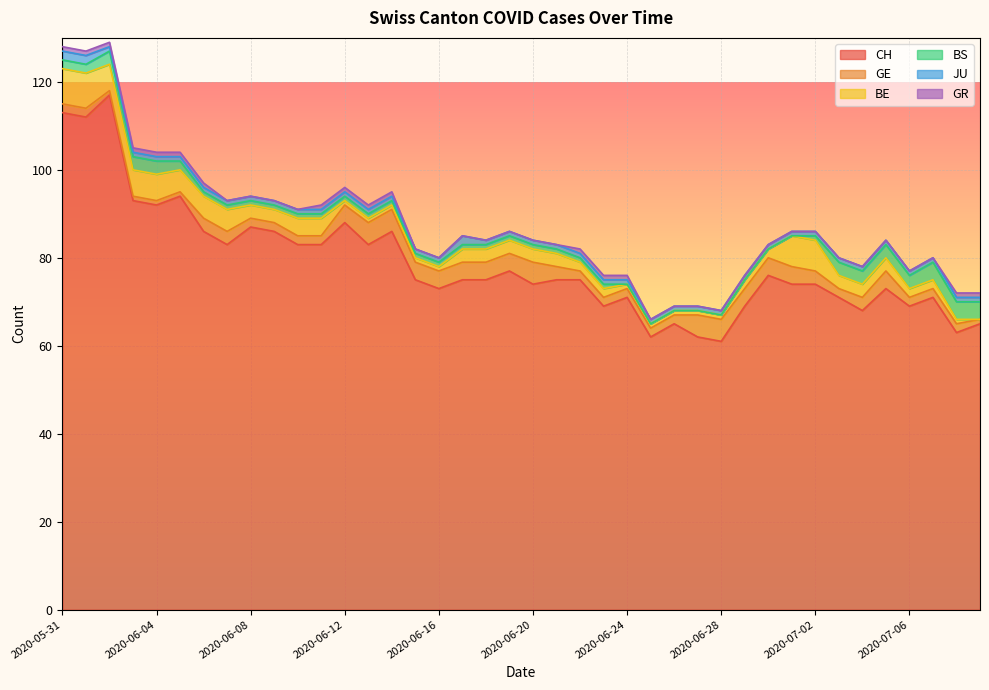

Reading left to right, what are all the values shown in this chart?

CH: 2020-05-31=113	2020-06-01=112	2020-06-02=117	2020-06-03=93	2020-06-04=92	2020-06-05=94	2020-06-06=86	2020-06-07=83	2020-06-08=87	2020-06-09=86	2020-06-10=83	2020-06-11=83	2020-06-12=88	2020-06-13=83	2020-06-14=86	2020-06-15=75	2020-06-16=73	2020-06-17=75	2020-06-18=75	2020-06-19=77	2020-06-20=74	2020-06-21=75	2020-06-22=75	2020-06-23=69	2020-06-24=71	2020-06-25=62	2020-06-26=65	2020-06-27=62	2020-06-28=61	2020-06-29=69	2020-06-30=76	2020-07-01=74	2020-07-02=74	2020-07-03=71	2020-07-04=68	2020-07-05=73	2020-07-06=69	2020-07-07=71	2020-07-08=63	2020-07-09=65
GE: 2020-05-31=2	2020-06-01=2	2020-06-02=1	2020-06-03=1	2020-06-04=1	2020-06-05=1	2020-06-06=3	2020-06-07=3	2020-06-08=2	2020-06-09=2	2020-06-10=2	2020-06-11=2	2020-06-12=4	2020-06-13=5	2020-06-14=5	2020-06-15=4	2020-06-16=4	2020-06-17=4	2020-06-18=4	2020-06-19=4	2020-06-20=5	2020-06-21=3	2020-06-22=2	2020-06-23=2	2020-06-24=2	2020-06-25=2	2020-06-26=2	2020-06-27=5	2020-06-28=5	2020-06-29=4	2020-06-30=4	2020-07-01=4	2020-07-02=3	2020-07-03=2	2020-07-04=3	2020-07-05=4	2020-07-06=2	2020-07-07=2	2020-07-08=2	2020-07-09=1
BE: 2020-05-31=8	2020-06-01=8	2020-06-02=6	2020-06-03=6	2020-06-04=6	2020-06-05=5	2020-06-06=5	2020-06-07=5	2020-06-08=3	2020-06-09=3	2020-06-10=4	2020-06-11=4	2020-06-12=1	2020-06-13=1	2020-06-14=1	2020-06-15=1	2020-06-16=1	2020-06-17=3	2020-06-18=3	2020-06-19=3	2020-06-20=3	2020-06-21=3	2020-06-22=2	2020-06-23=2	2020-06-24=1	2020-06-25=1	2020-06-26=1	2020-06-27=1	2020-06-28=1	2020-06-29=2	2020-06-30=2	2020-07-01=7	2020-07-02=7	2020-07-03=3	2020-07-04=3	2020-07-05=3	2020-07-06=2	2020-07-07=2	2020-07-08=1	2020-07-09=0
BS: 2020-05-31=2	2020-06-01=2	2020-06-02=3	2020-06-03=3	2020-06-04=3	2020-06-05=2	2020-06-06=1	2020-06-07=1	2020-06-08=1	2020-06-09=1	2020-06-10=1	2020-06-11=1	2020-06-12=1	2020-06-13=1	2020-06-14=1	2020-06-15=1	2020-06-16=1	2020-06-17=1	2020-06-18=1	2020-06-19=1	2020-06-20=1	2020-06-21=1	2020-06-22=1	2020-06-23=1	2020-06-24=0	2020-06-25=0	2020-06-26=0	2020-06-27=0	2020-06-28=0	2020-06-29=0	2020-06-30=0	2020-07-01=0	2020-07-02=1	2020-07-03=3	2020-07-04=3	2020-07-05=3	2020-07-06=3	2020-07-07=4	2020-07-08=4	2020-07-09=4
JU: 2020-05-31=2	2020-06-01=2	2020-06-02=1	2020-06-03=1	2020-06-04=1	2020-06-05=1	2020-06-06=1	2020-06-07=1	2020-06-08=1	2020-06-09=1	2020-06-10=1	2020-06-11=1	2020-06-12=1	2020-06-13=1	2020-06-14=1	2020-06-15=1	2020-06-16=1	2020-06-17=2	2020-06-18=1	2020-06-19=1	2020-06-20=1	2020-06-21=1	2020-06-22=1	2020-06-23=1	2020-06-24=1	2020-06-25=1	2020-06-26=1	2020-06-27=1	2020-06-28=1	2020-06-29=1	2020-06-30=1	2020-07-01=1	2020-07-02=1	2020-07-03=1	2020-07-04=1	2020-07-05=1	2020-07-06=1	2020-07-07=1	2020-07-08=1	2020-07-09=1
GR: 2020-05-31=1	2020-06-01=1	2020-06-02=1	2020-06-03=1	2020-06-04=1	2020-06-05=1	2020-06-06=1	2020-06-07=0	2020-06-08=0	2020-06-09=0	2020-06-10=0	2020-06-11=1	2020-06-12=1	2020-06-13=1	2020-06-14=1	2020-06-15=0	2020-06-16=0	2020-06-17=0	2020-06-18=0	2020-06-19=0	2020-06-20=0	2020-06-21=0	2020-06-22=1	2020-06-23=1	2020-06-24=1	2020-06-25=0	2020-06-26=0	2020-06-27=0	2020-06-28=0	2020-06-29=0	2020-06-30=0	2020-07-01=0	2020-07-02=0	2020-07-03=0	2020-07-04=0	2020-07-05=0	2020-07-06=0	2020-07-07=0	2020-07-08=1	2020-07-09=1